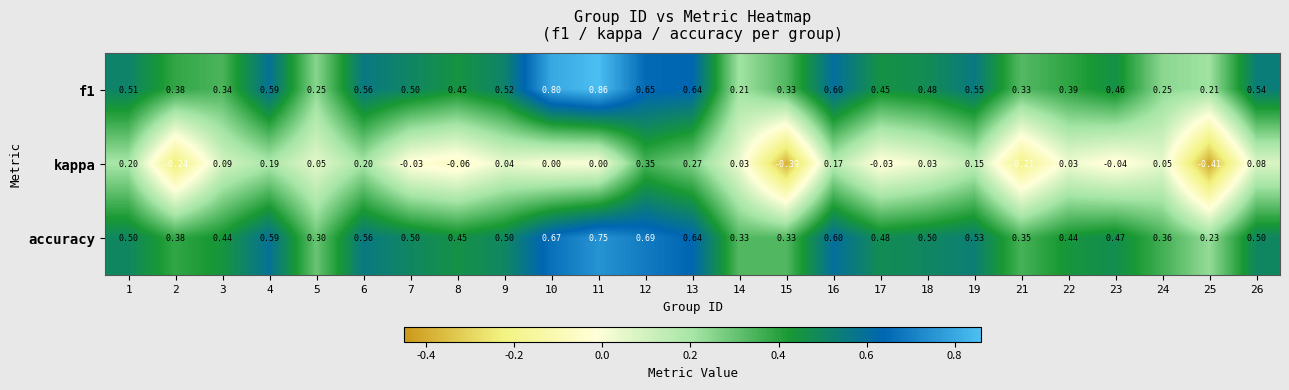

At which category does the chart reach its minimum across all series?

25